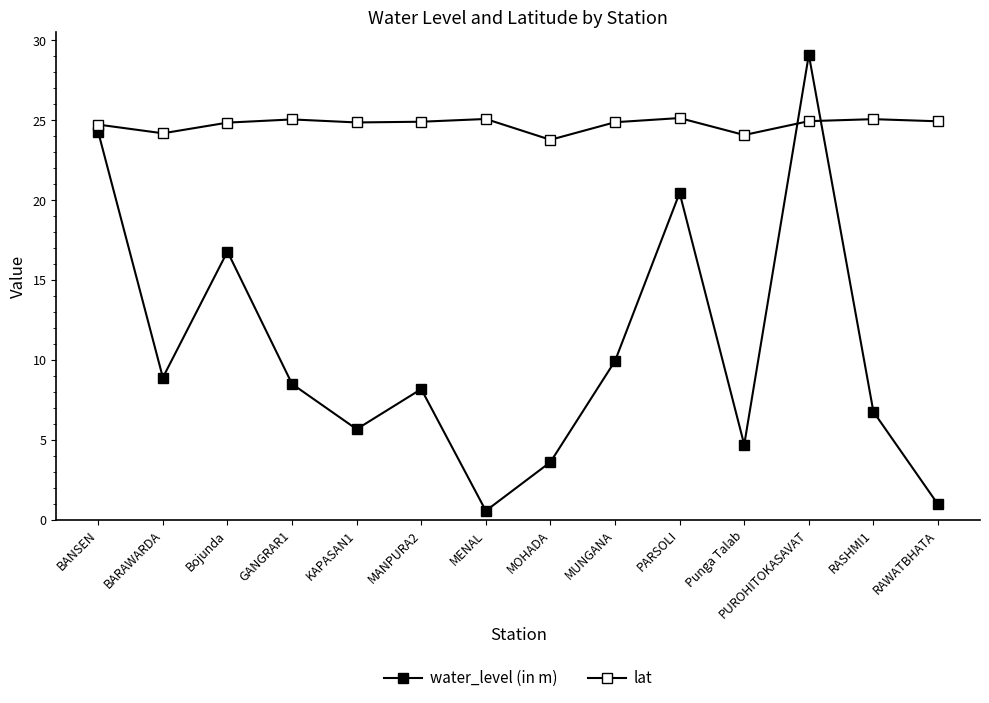

What is the approximate value of water_level (in m) at PARSOLI?

20.4